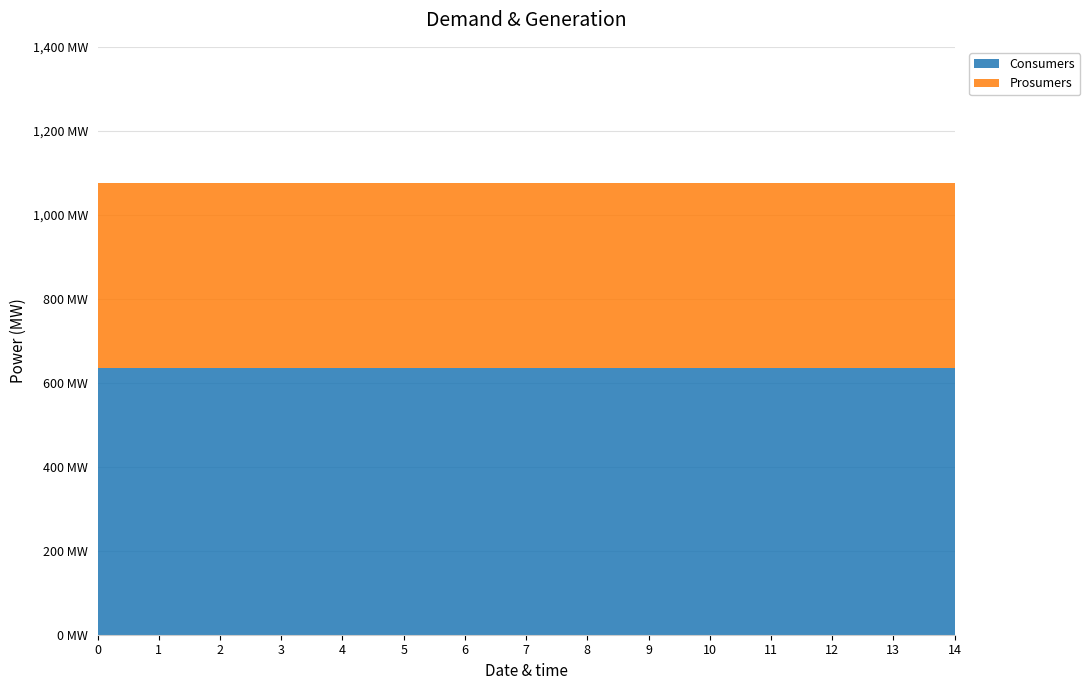

Reading left to right, transcribe all the data shown in this chart.

Consumers: 635	635	635	635	635	635	635	635	635	635	635	635	635	635	635
Prosumers: 440	440	440	440	440	440	440	440	440	440	440	440	440	440	440